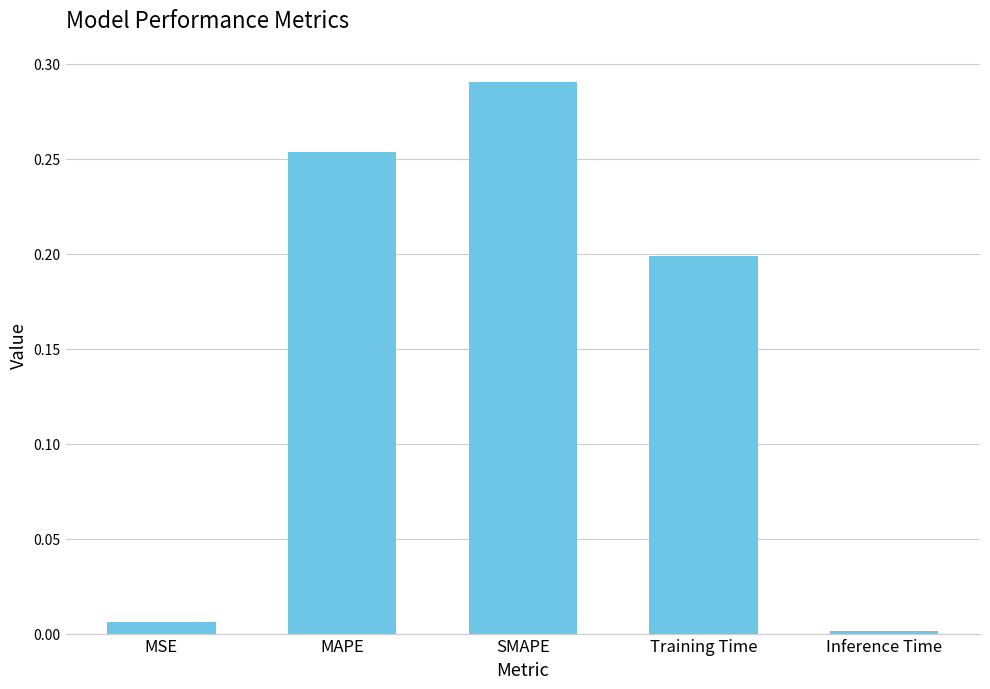

How many distinct data groups are displayed?

1